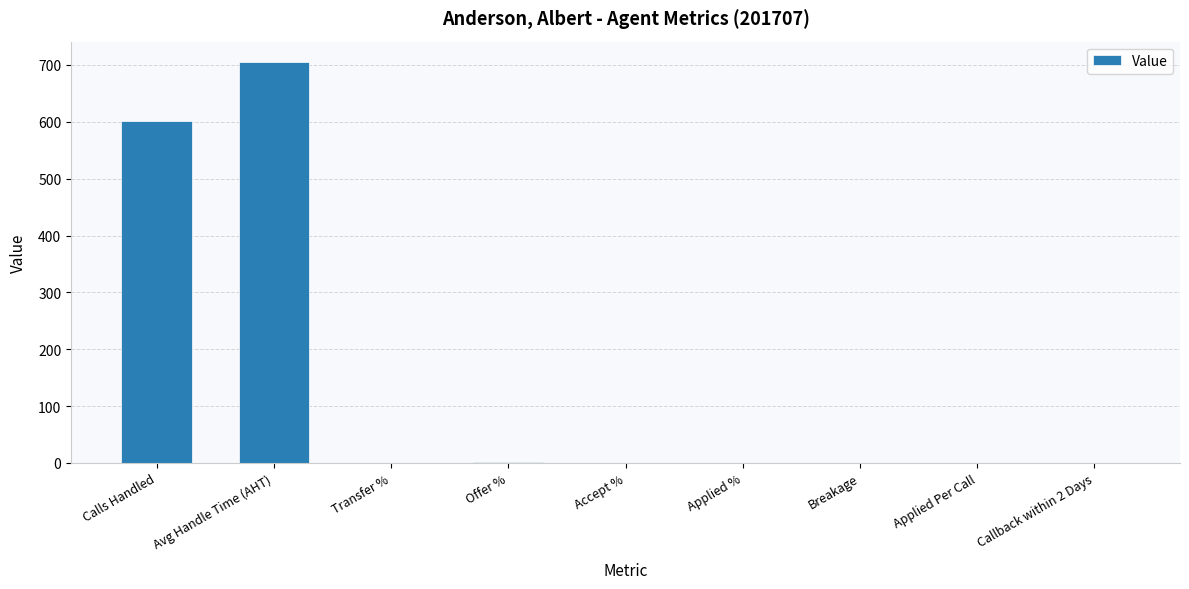

What value does the data have at Callback within 2 Days?

0.2